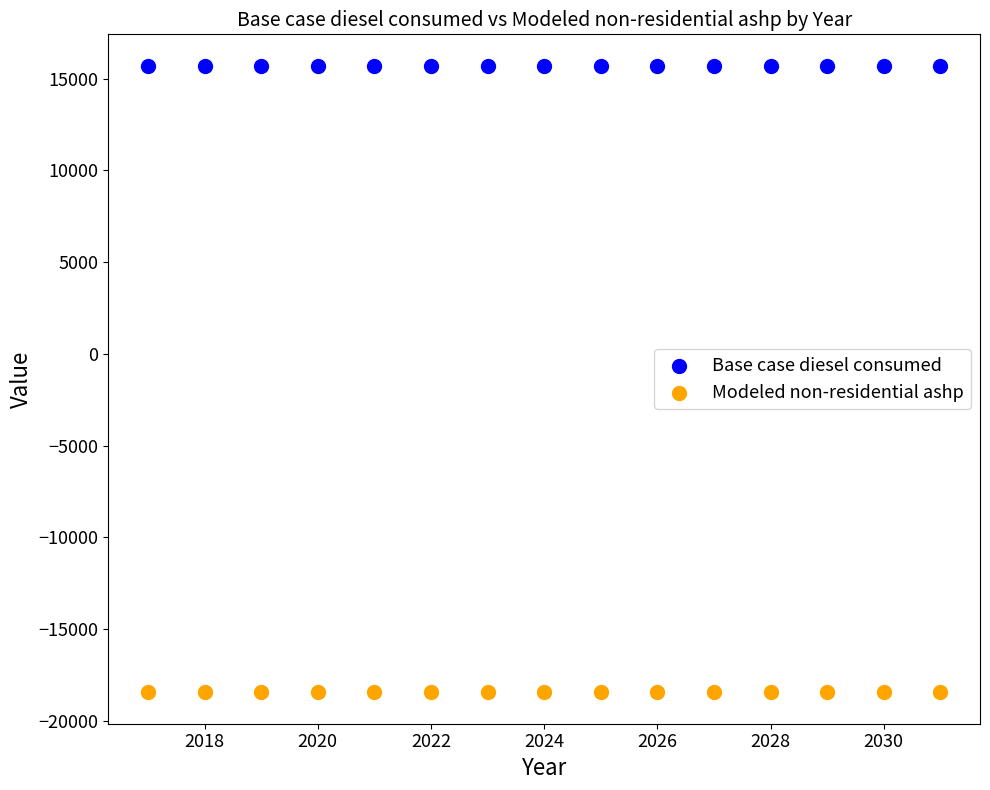

Which series reaches the maximum Y coordinate?

Base case diesel consumed